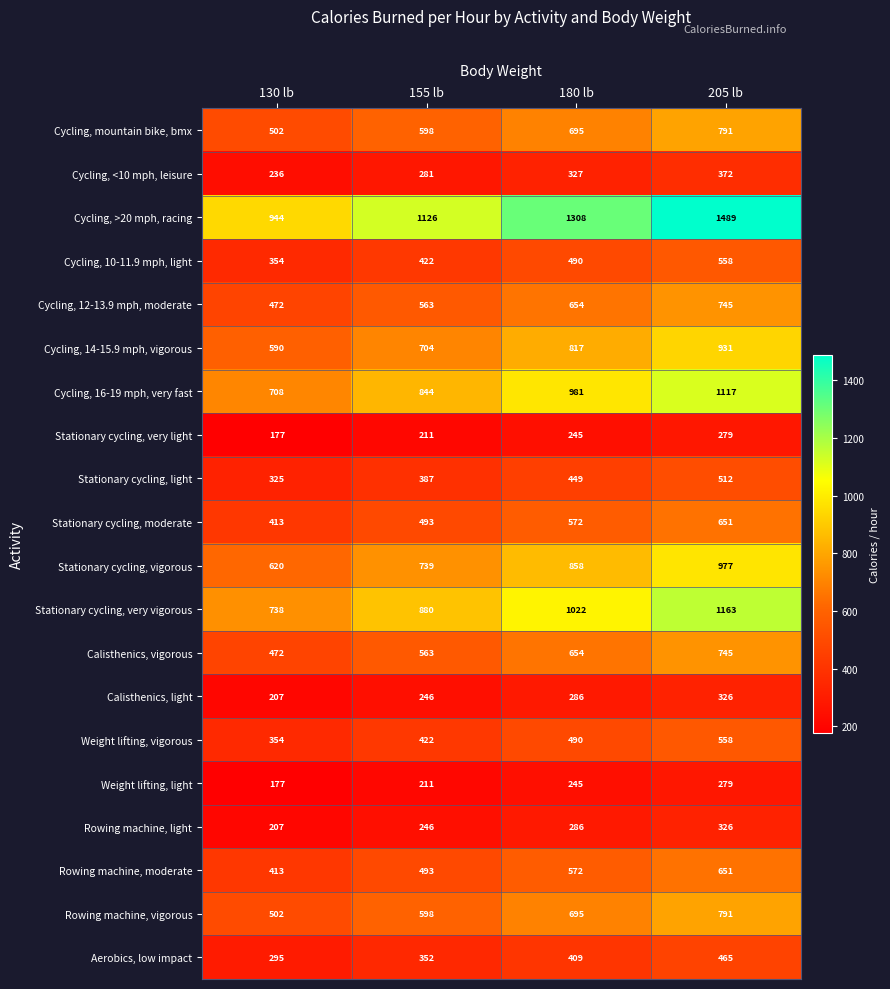

Which series has the widest spread of values?

Cycling, >20 mph, racing